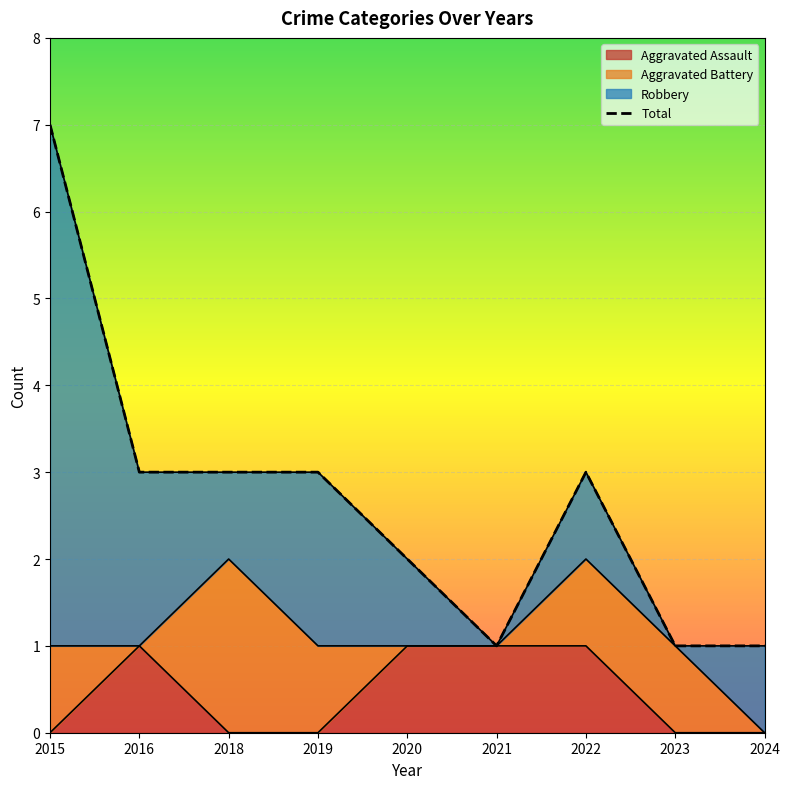

How many interior local valleys does the Total series have?

1